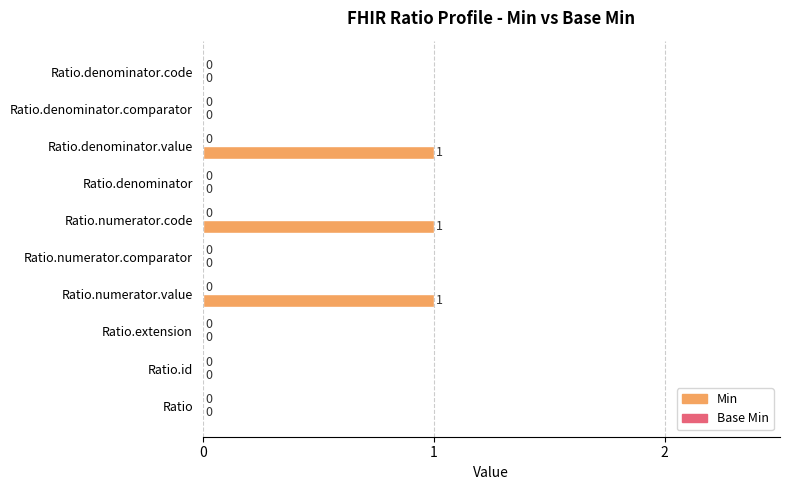

How many distinct data groups are displayed?

1